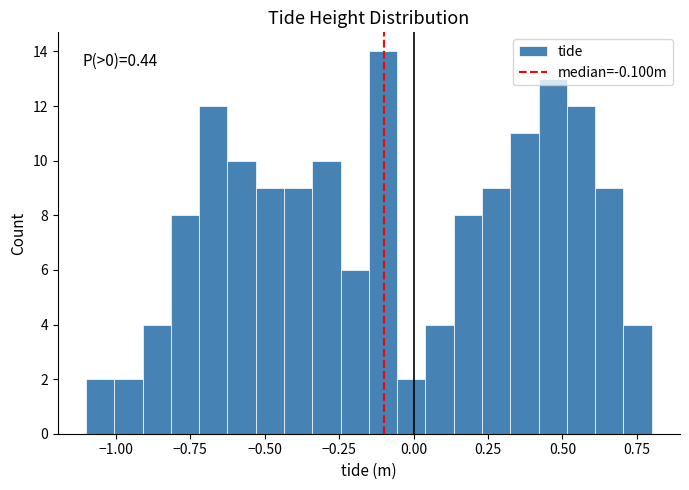

Read against the x-axis, roughly where is the centre of the tallest bar?

-0.10